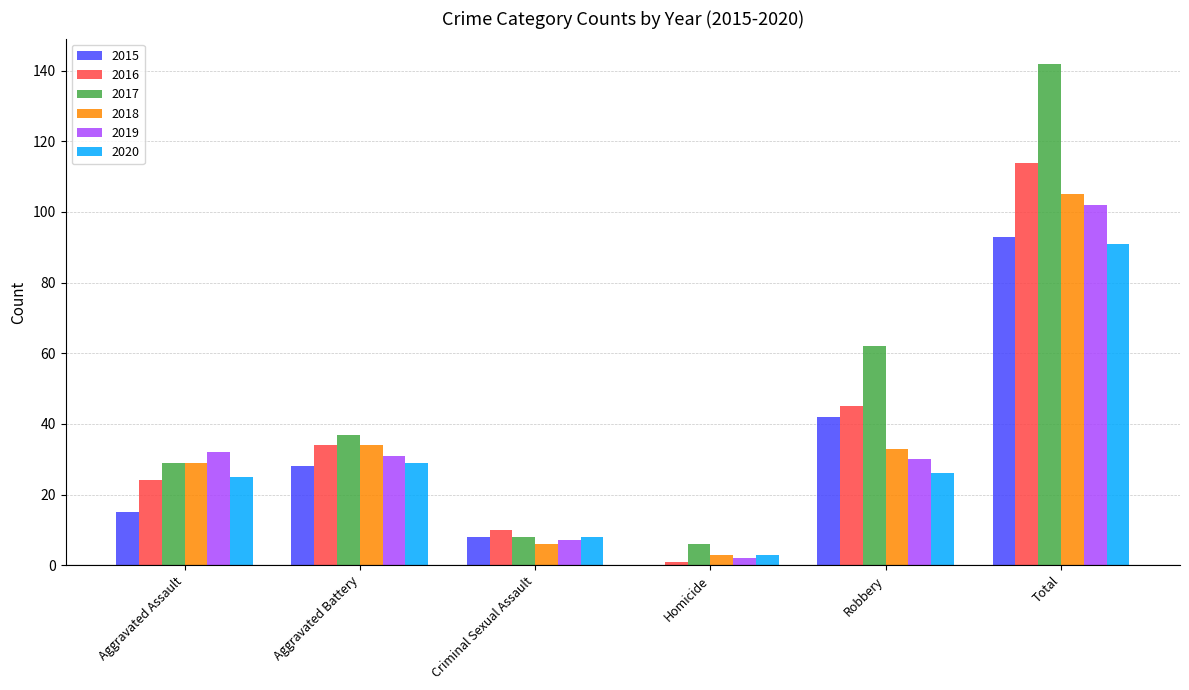

At which category is the sum across all series the highest?

Total